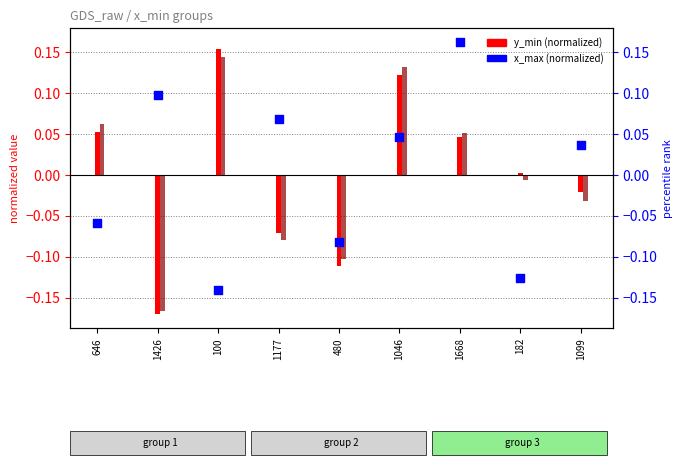

Which series reaches the maximum Y coordinate?

x_max